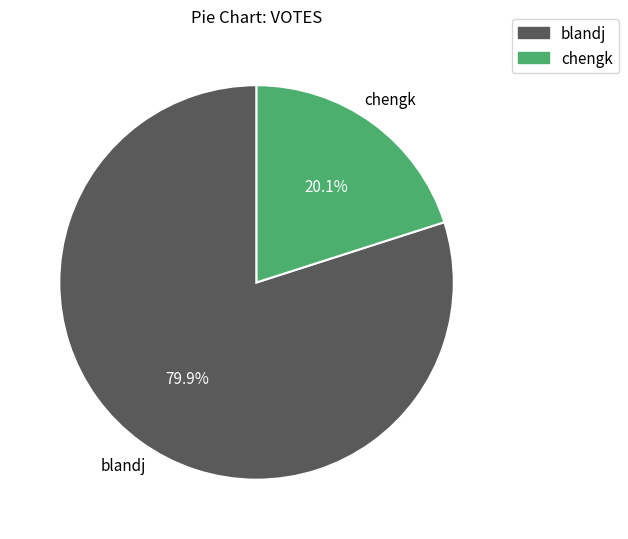

What percentage is the chengk slice, to the nearest percent?

20%